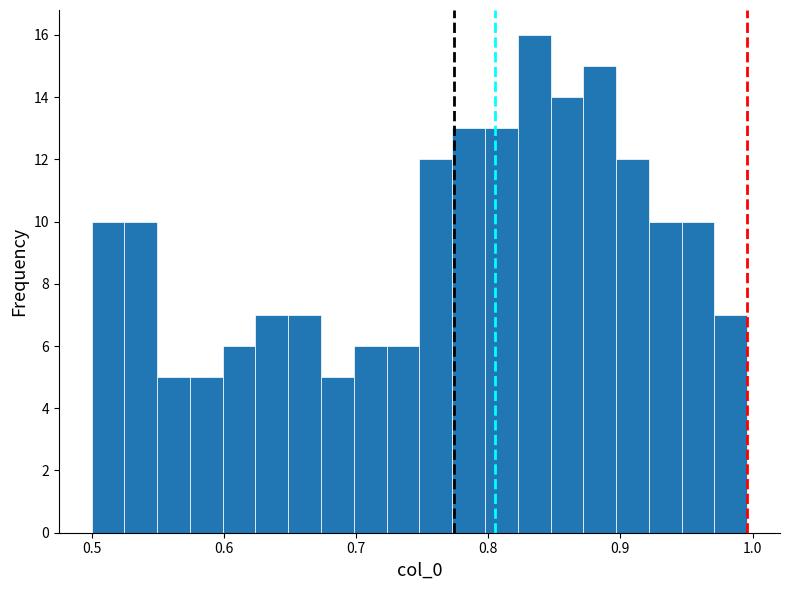

Read against the x-axis, roughly where is the centre of the tallest bar?

0.83